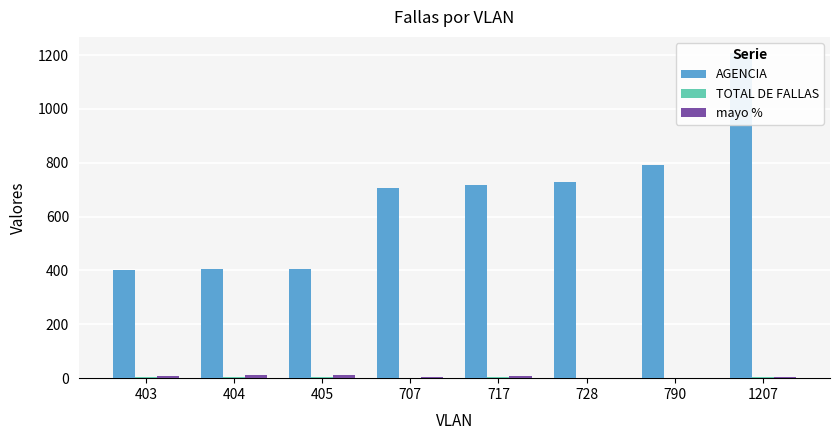

Reading left to right, what are all the values shown in this chart?

AGENCIA: 403.0	404.0	405.0	707.0	717.0	728.0	790.0	1207.0
TOTAL DE FALLAS: 4.0	6.0	6.0	2.0	4.0	1.0	0.0	3.0
mayo %: 6.9	10.3	10.3	3.4	6.9	1.7	0.0	5.2